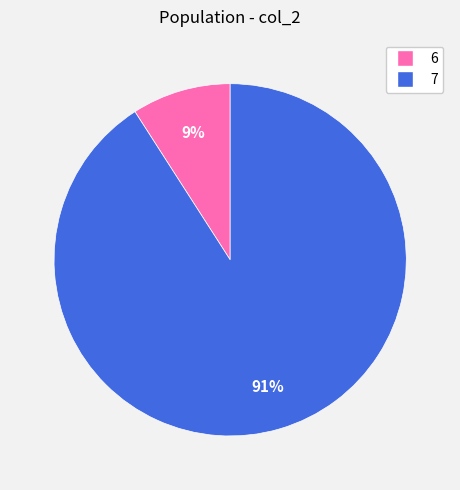

What is the largest slice in the pie chart?

7